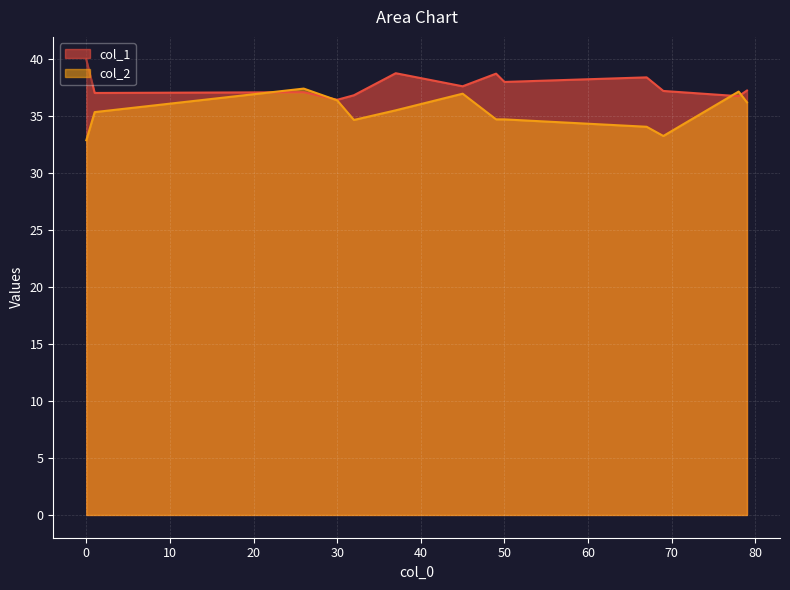

The col_2 series shows 34.0 at 67. True or false?

True